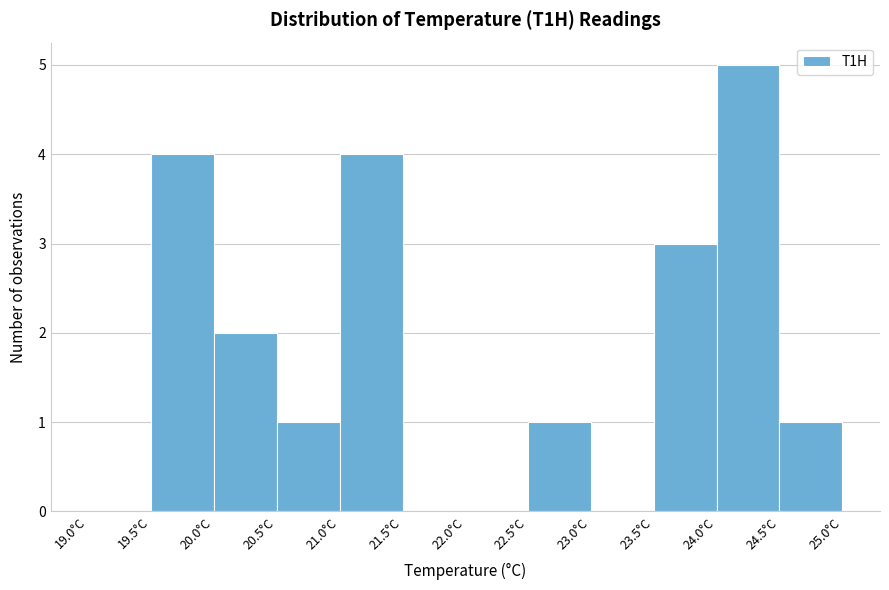

Reading left to right, transcribe this chart: for each bar, give the range it covers on the x-axis and its height. The values are not printed on the chart, so give them approximately, as read against the axis.

19.0 to 19.5: 0
19.5 to 20.0: 4
20.0 to 20.5: 2
20.5 to 21.0: 1
21.0 to 21.5: 4
21.5 to 22.0: 0
22.0 to 22.5: 0
22.5 to 23.0: 1
23.0 to 23.5: 0
23.5 to 24.0: 3
24.0 to 24.5: 5
24.5 to 25.0: 1